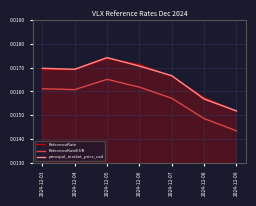

Which category has the lowest value in the ReferenceRateEUR series?

2024-12-09